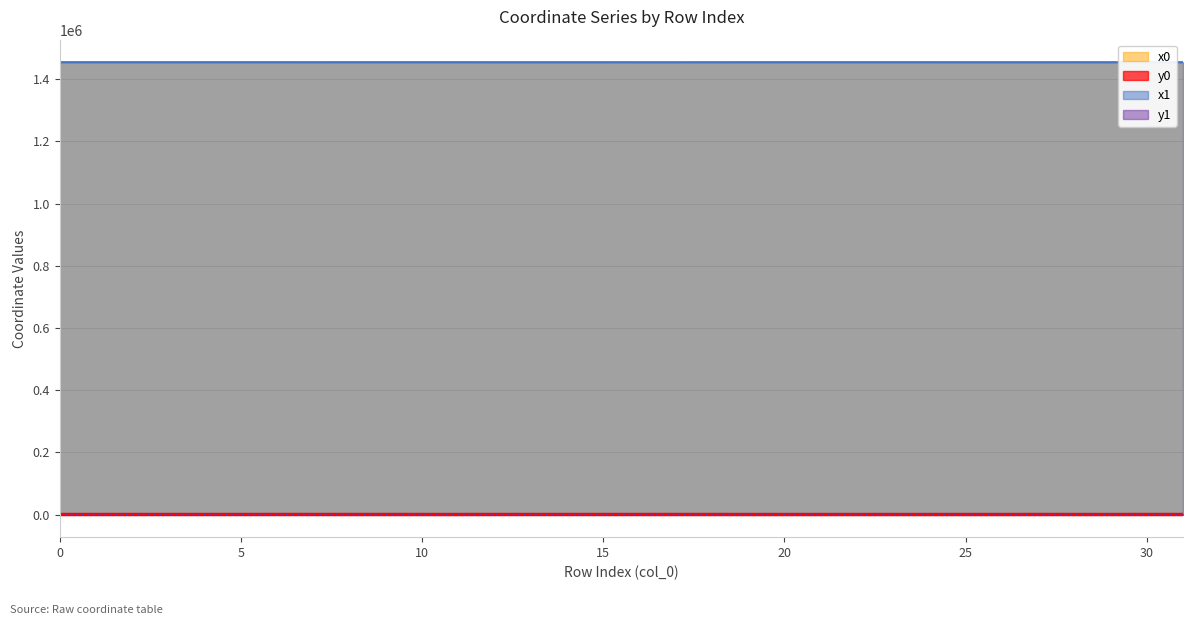

What is the greatest value displayed?

1454242.8